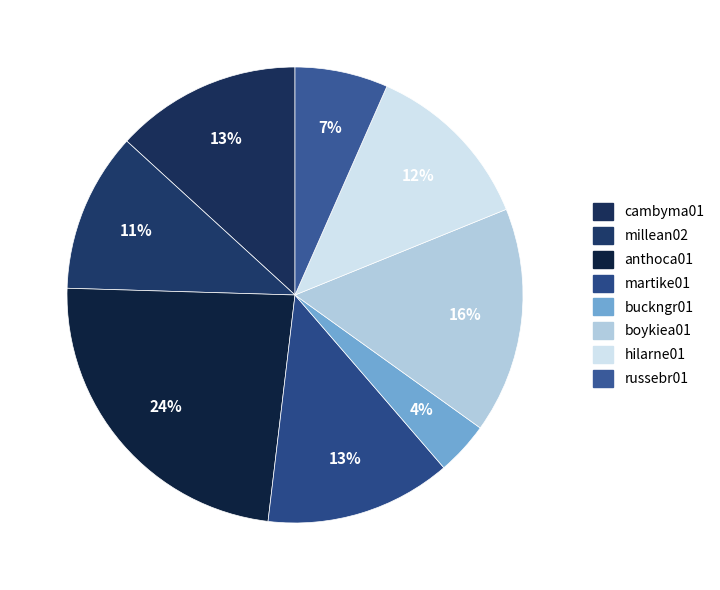

Count the number of slices in the pie.

8